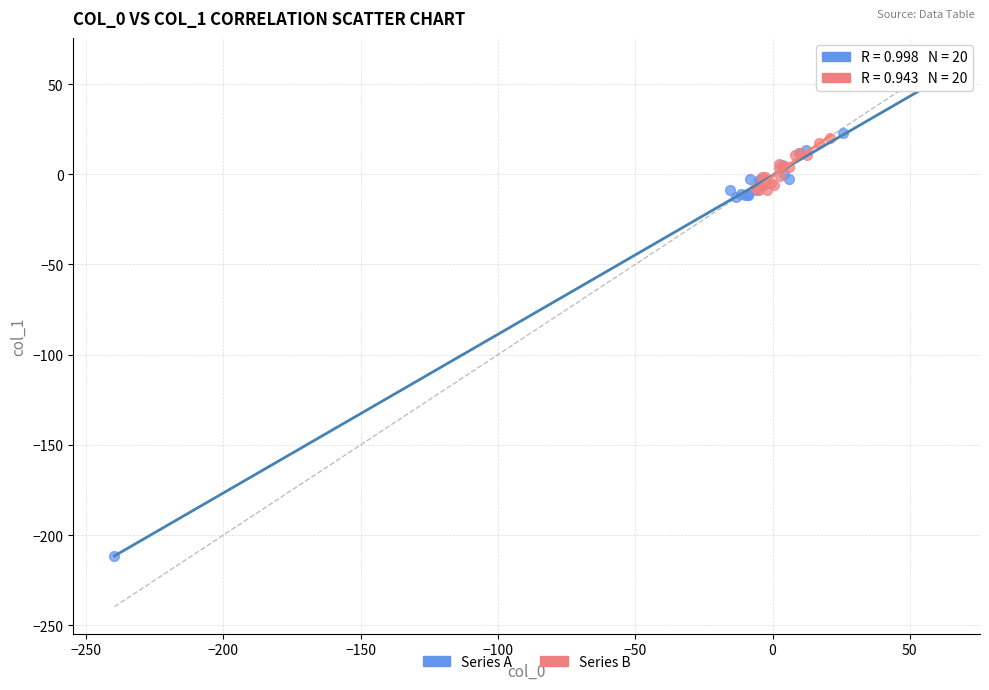

Which series contains the lowest Y value?

Series A